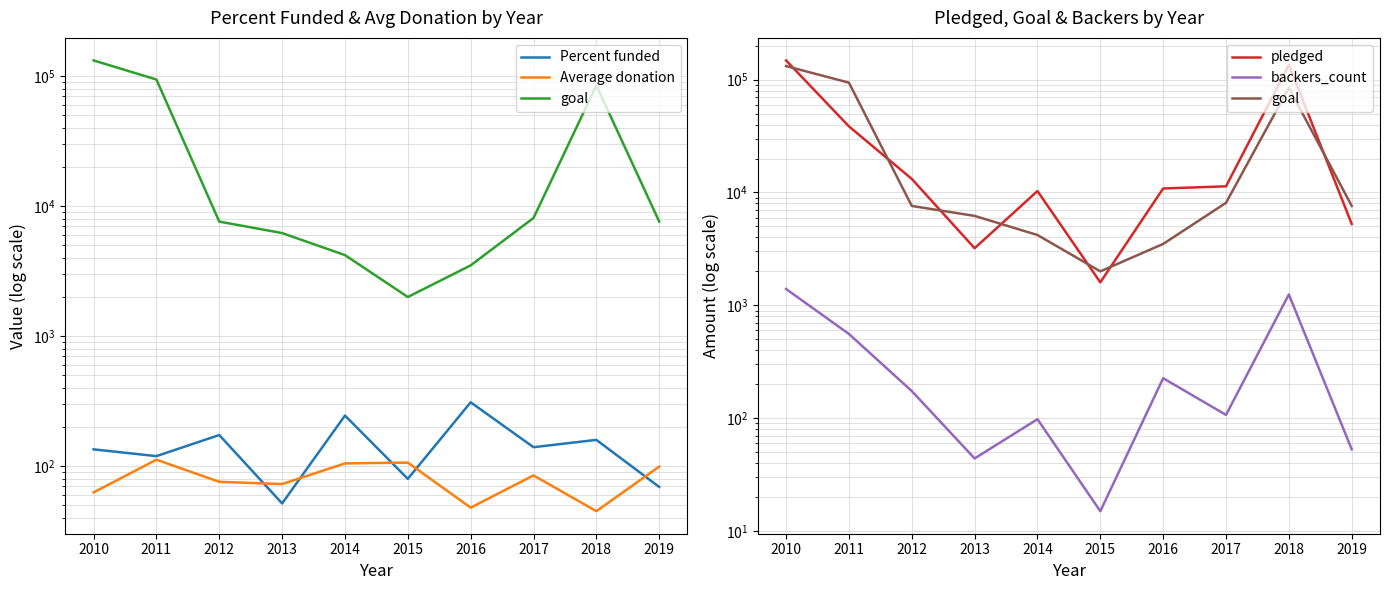

Rank the series by their maximum value, from highest to lowest.

pledged, goal, backers_count, Percent funded, Average donation